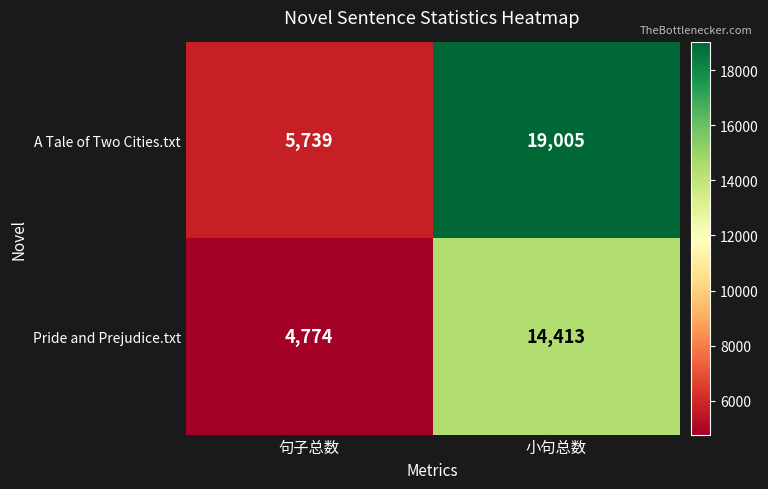

Reading left to right, list all the values displayed in this chart.

A Tale of Two Cities.txt: 句子总数=5739	小句总数=19005
Pride and Prejudice.txt: 句子总数=4774	小句总数=14413